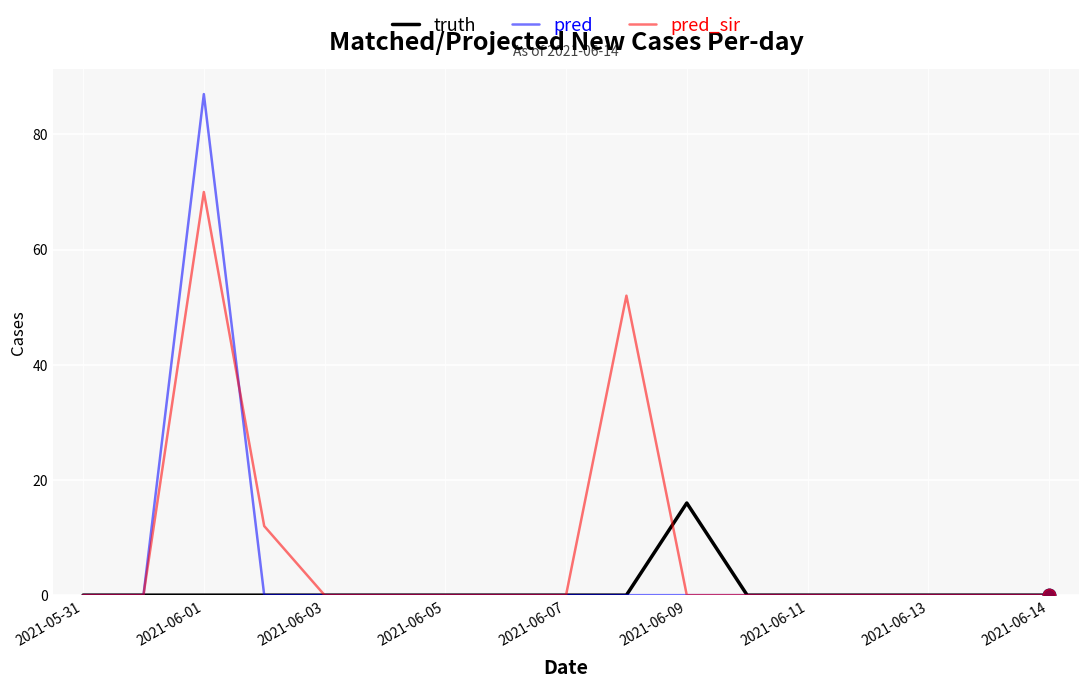

Which series has the widest spread of values?

pred